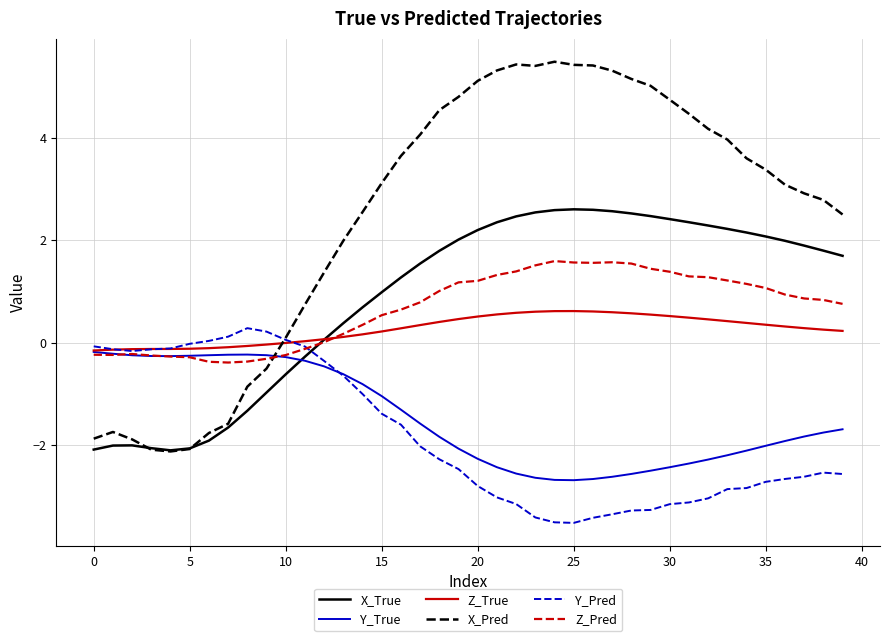

Which series has the largest total across all categories?

X_Pred